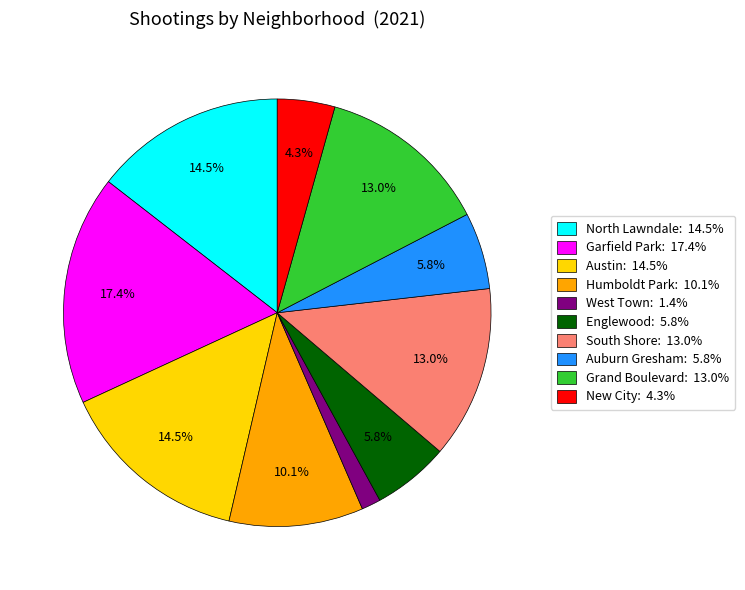

Count the number of slices in the pie.

10